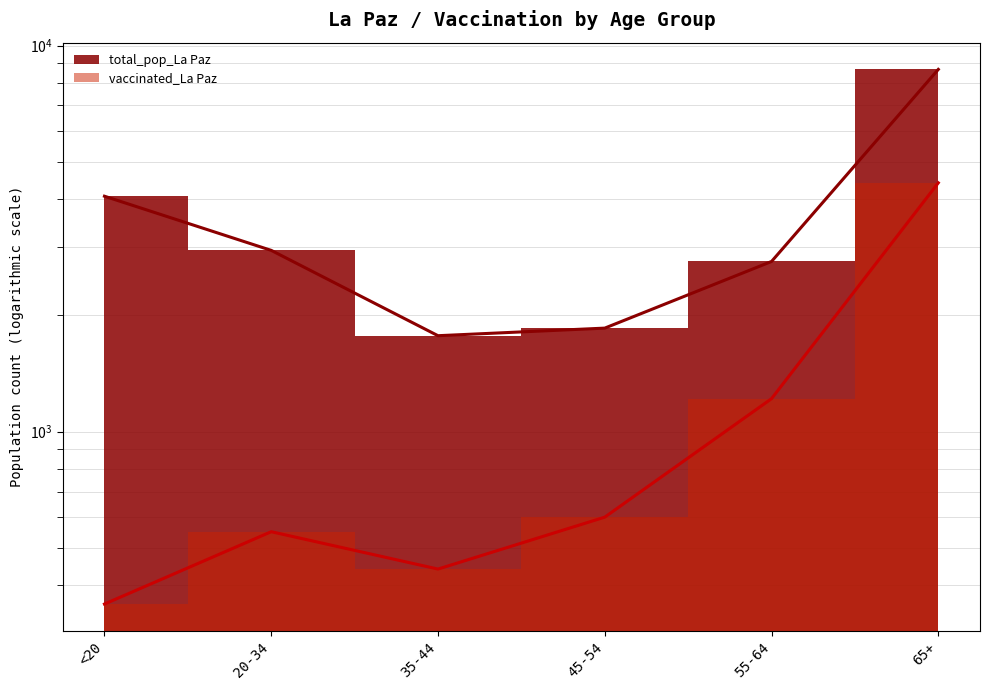

Is the value of total_pop_La Paz at <20 greater than the value of vaccinated_La Paz at <20?

Yes